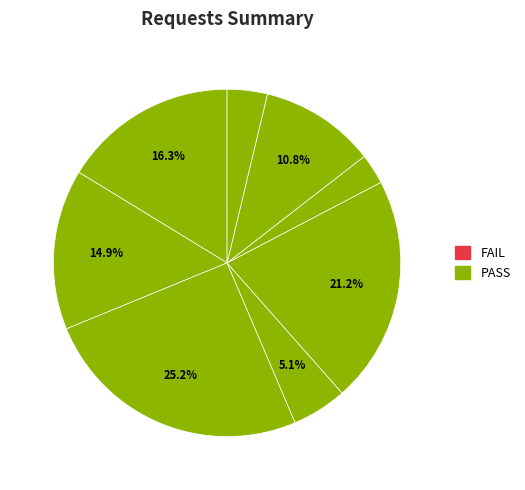

How many slices are in this pie chart?

8